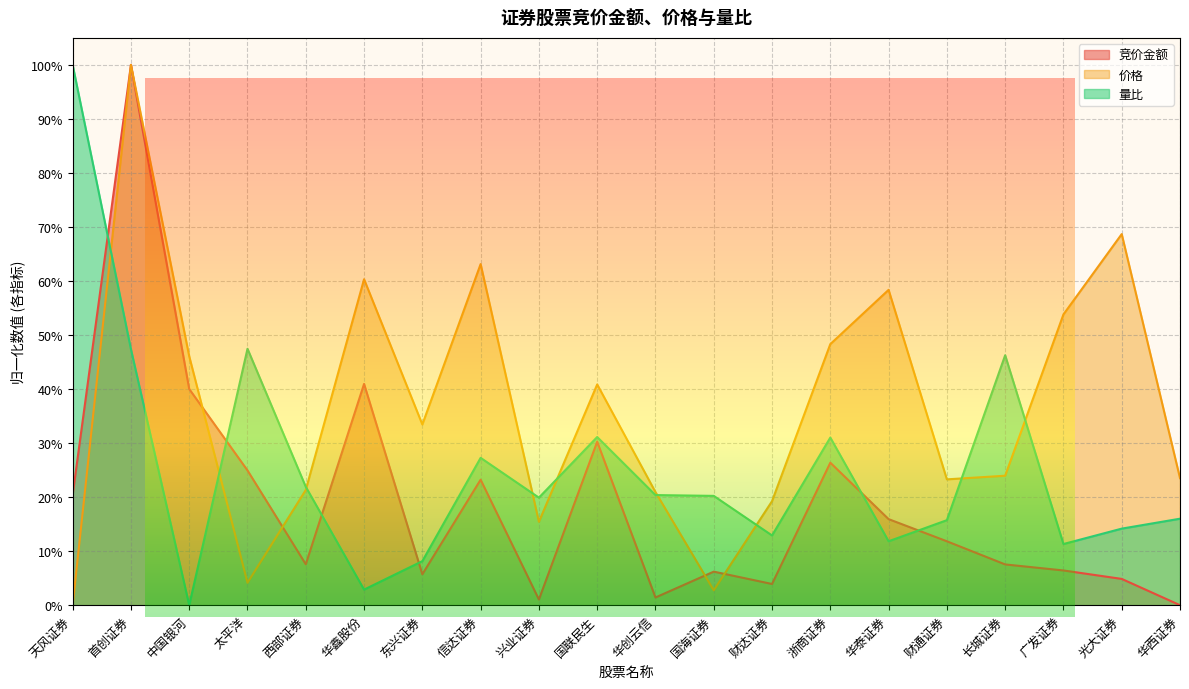

Does the chart have visible grid lines?

Yes